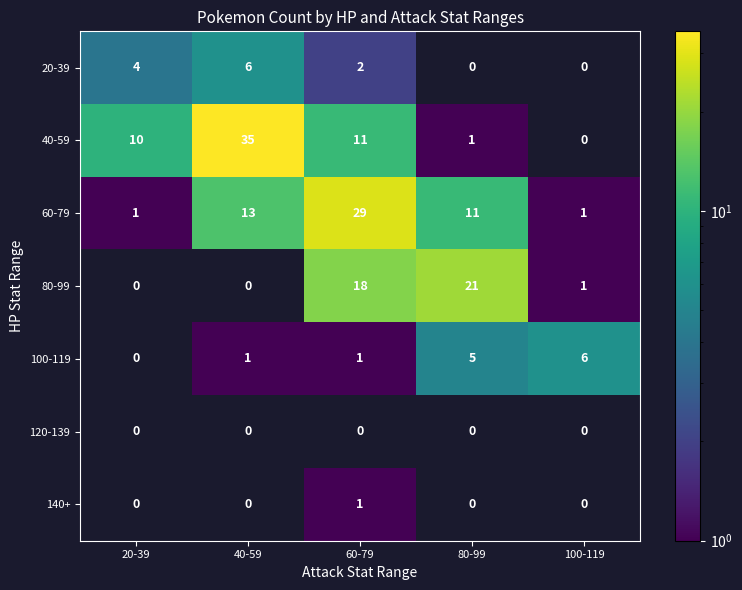

Which series has the largest total across all categories?

40-59